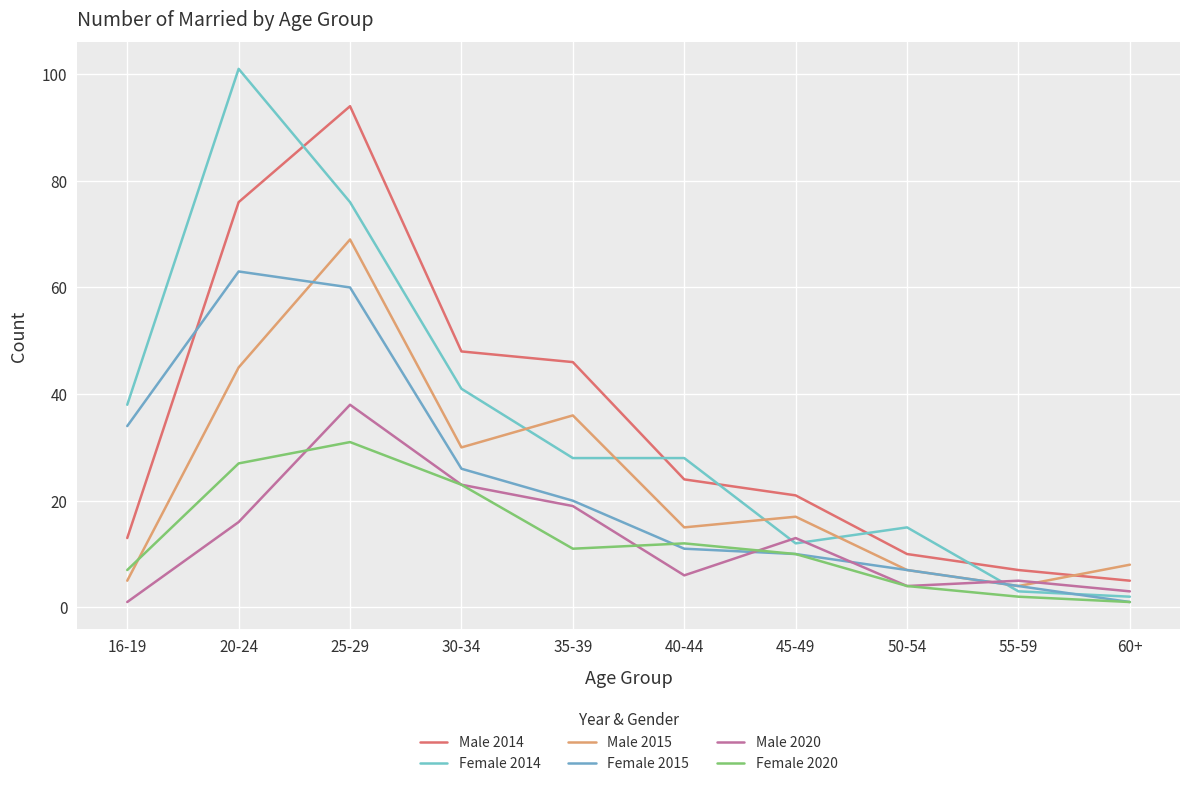

Between 40-44 and 50-54, which is larger?

40-44